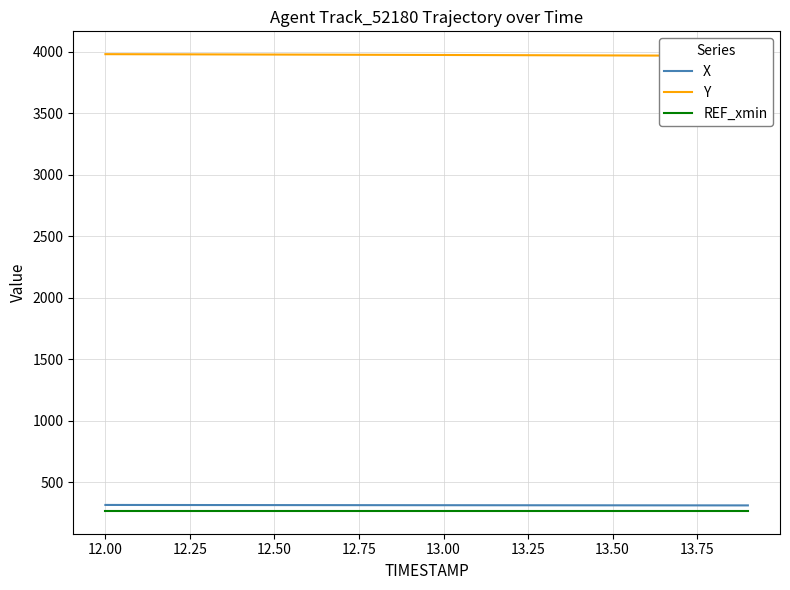

True or false: X and REF_xmin intersect in this chart.

False